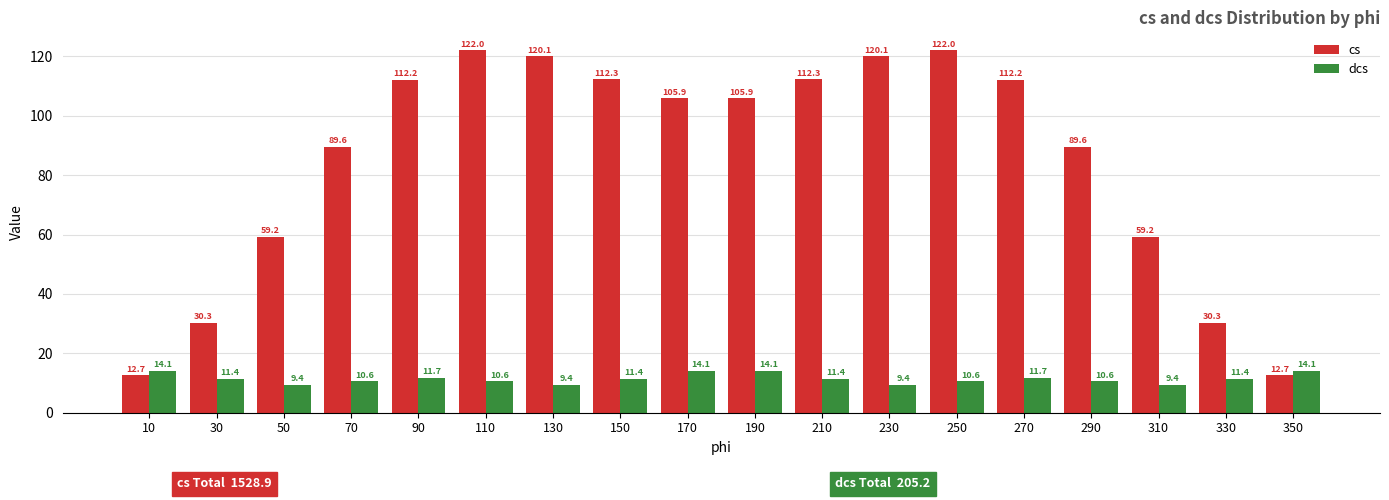

At how many categories does at least one series exceed 99?

10